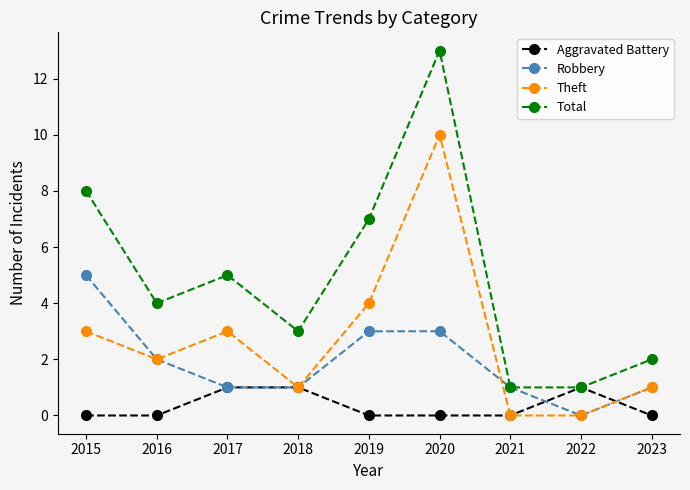

Which series has the largest total across all categories?

Total